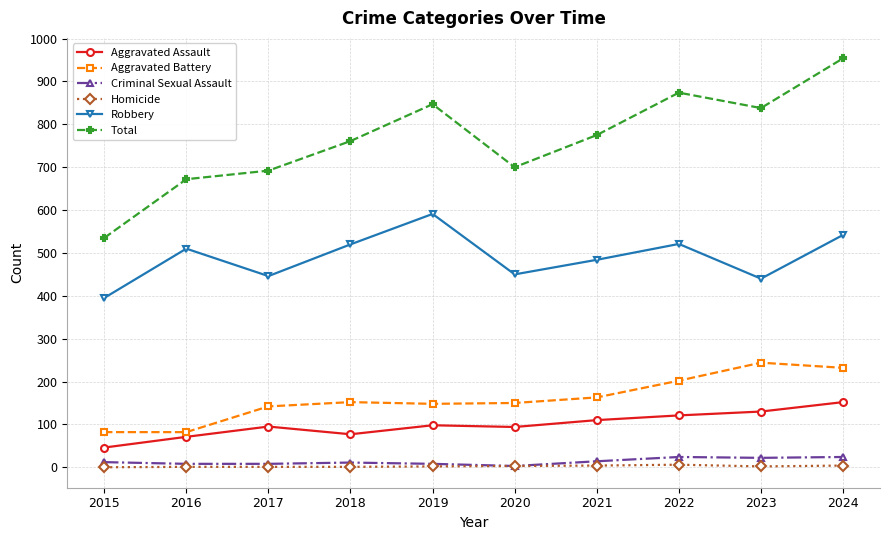

Count the number of categories in the chart.

10